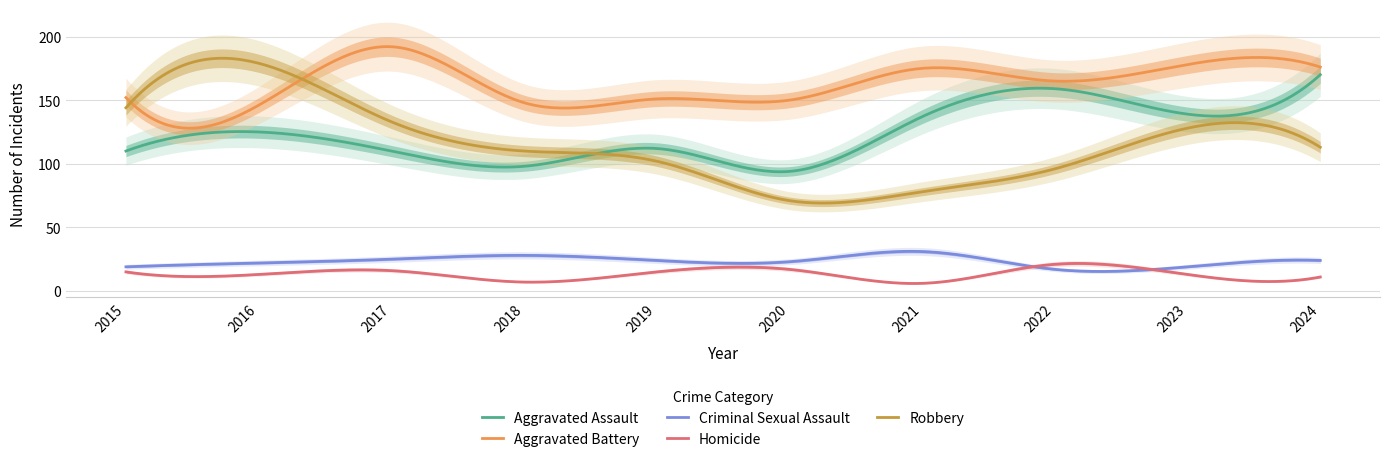

What is the difference between the maximum and minimum values in the Criminal Sexual Assault series?

15.8